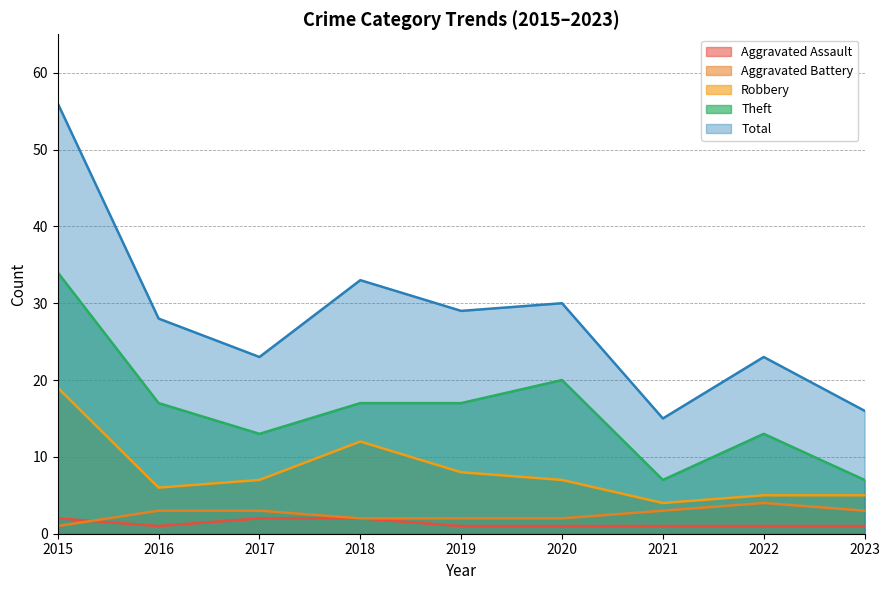

What is the approximate value of Theft at 2017?

13